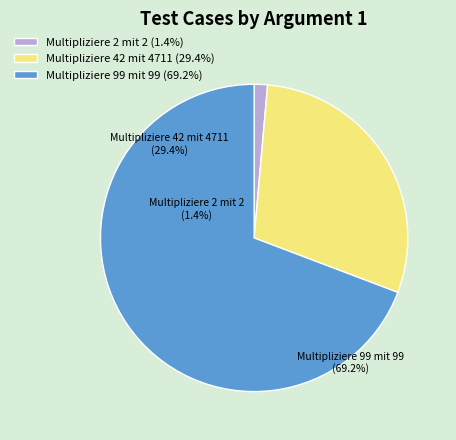

Combined, do Multipliziere 99 mit 99 and Multipliziere 2 mit 2 account for over 50%?

Yes